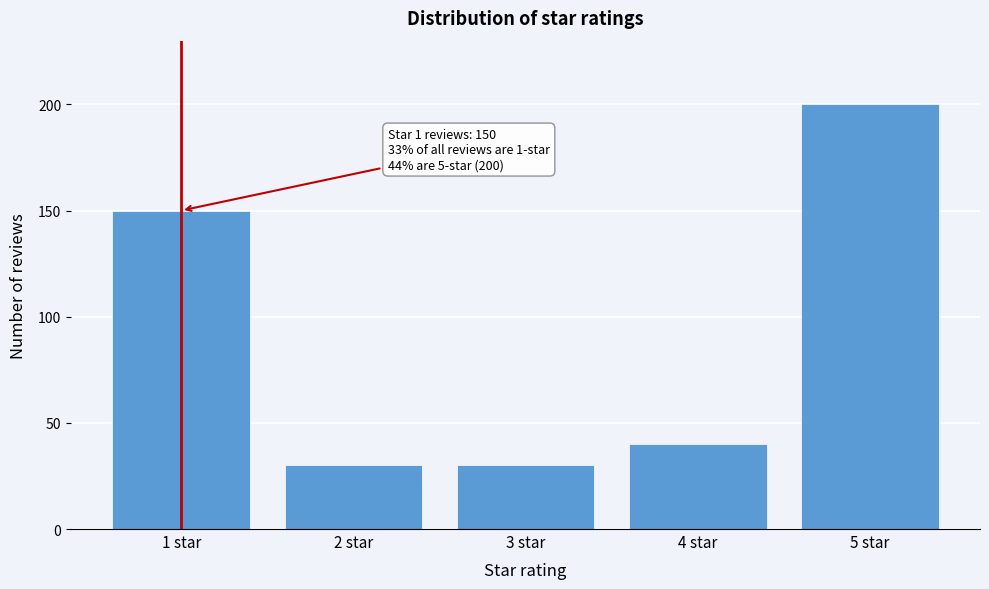

Reading right to left, transcribe all the data shown in this chart.

5 star=200	4 star=40	3 star=30	2 star=30	1 star=150